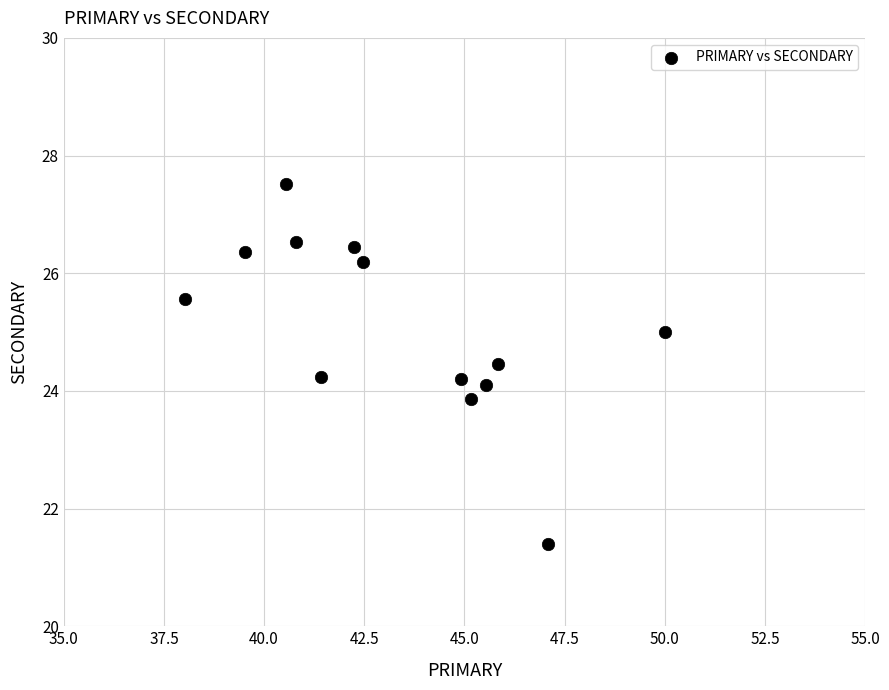

What is the range of Y values (max minus min)?

6.1